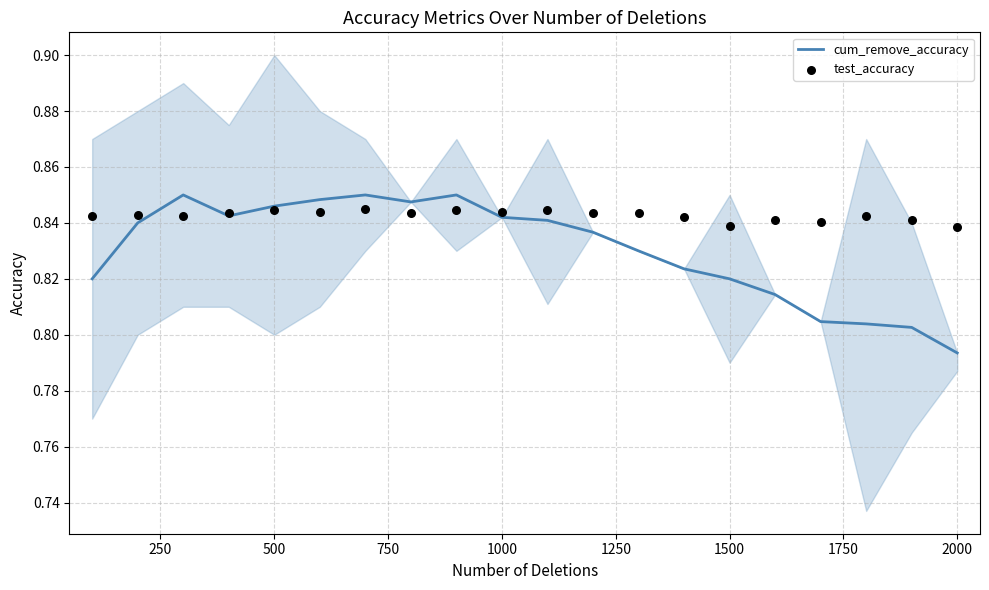

Which series reaches the minimum Y coordinate?

cum_remove_accuracy